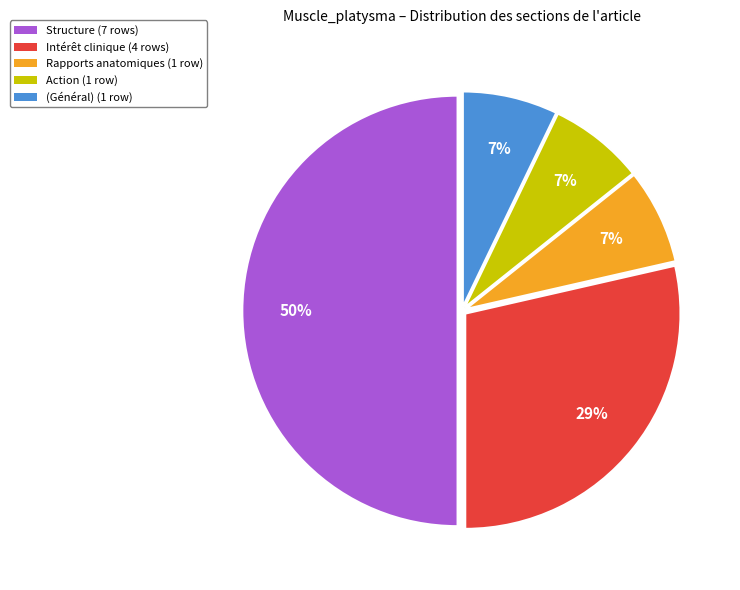

Which category accounts for the majority?

Structure (7 rows)